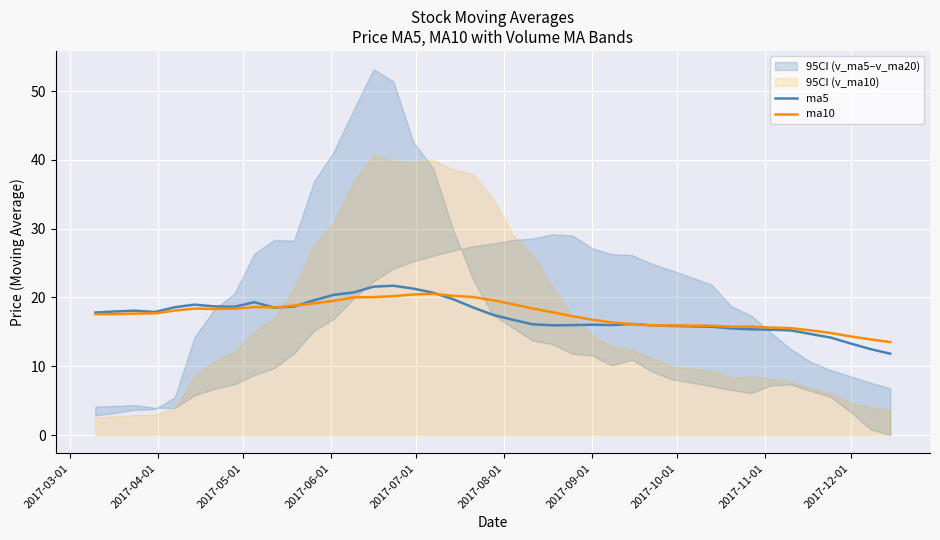

How many lines are shown in the chart?

2